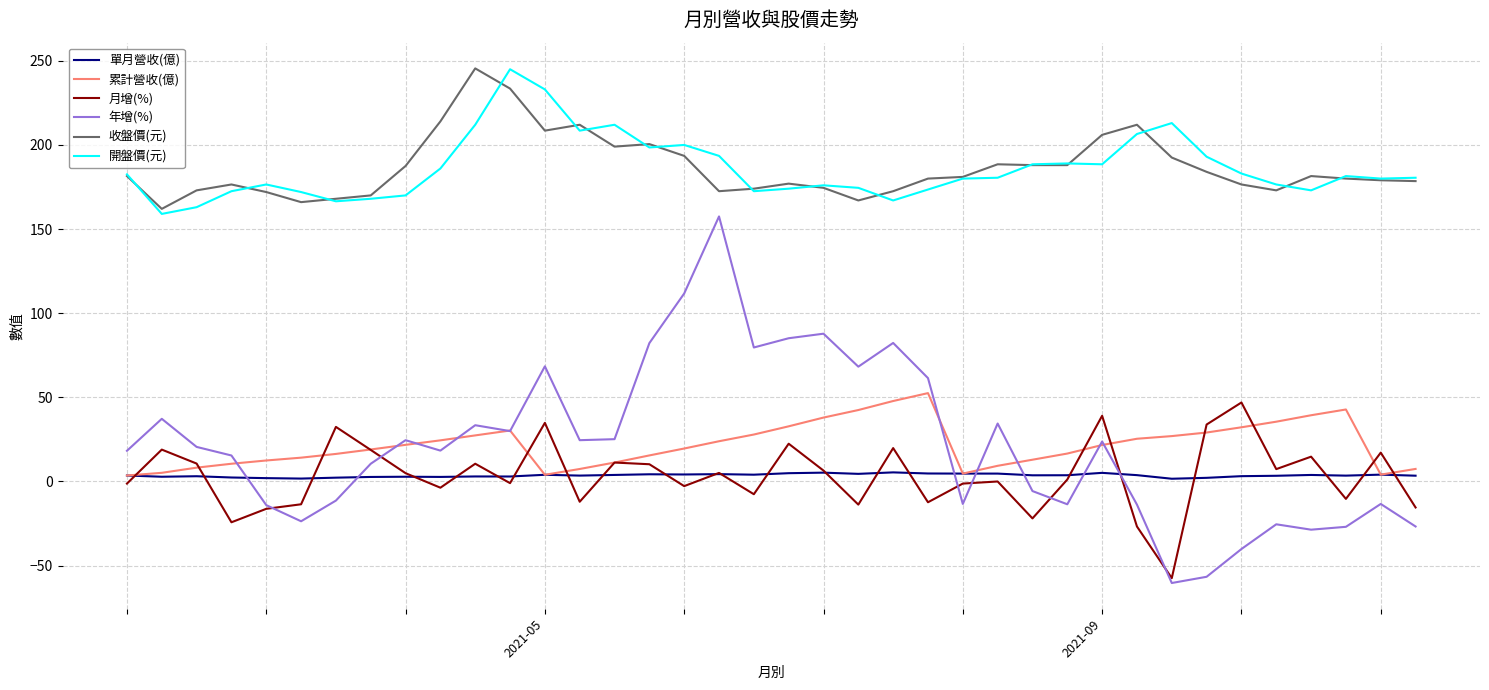

Which series has the largest range (max minus min)?

年增(%)